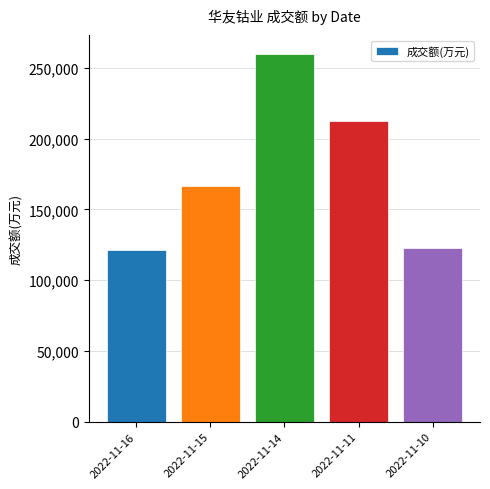

What is the change in value from 2022-11-16 to 2022-11-11?

+91363